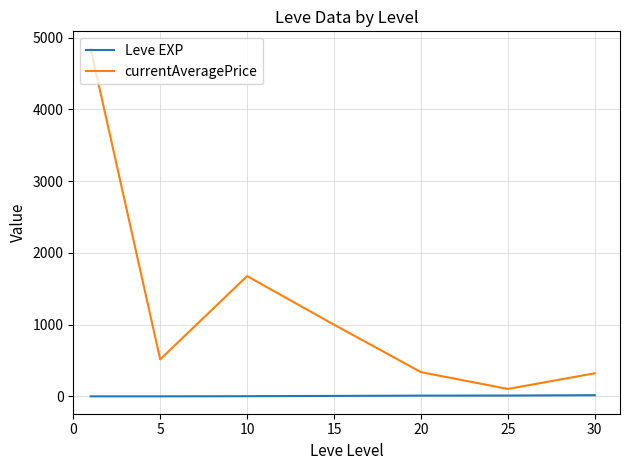

Which series has the widest spread of values?

currentAveragePrice